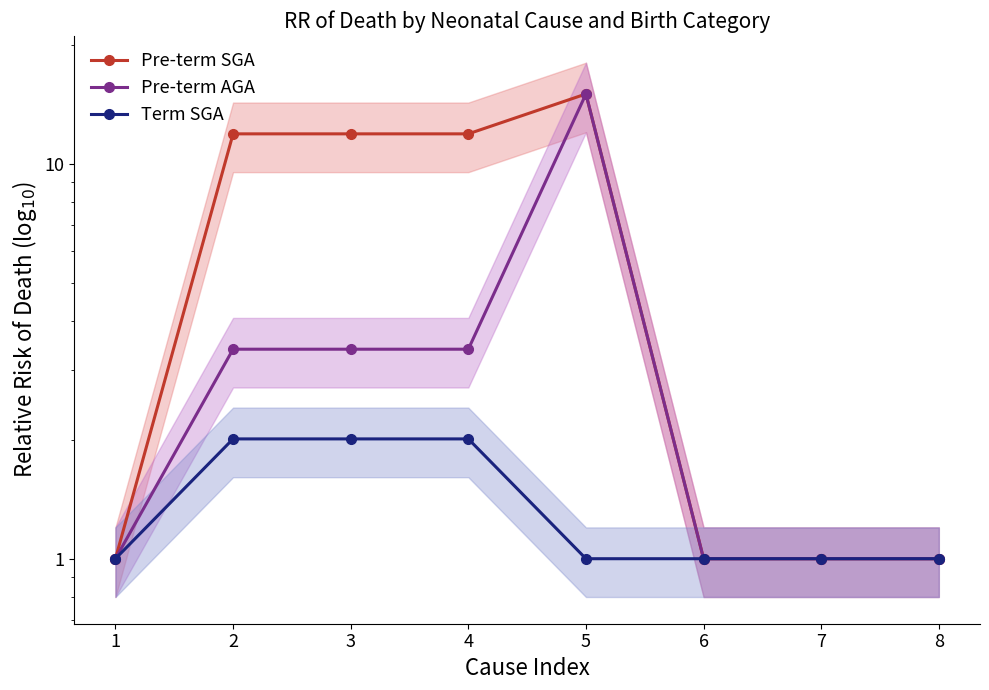

Does the chart display data point markers on the line(s)?

Yes